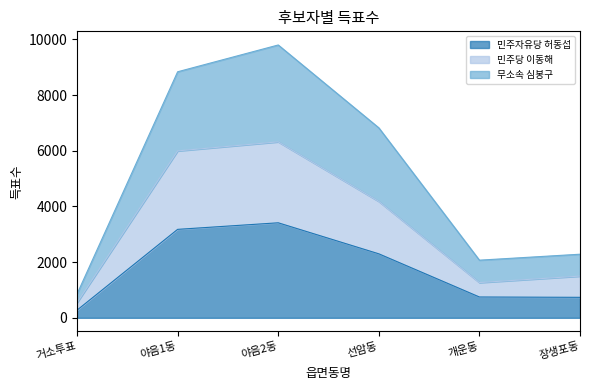

What is the total value across all series at 야음2동?

9803